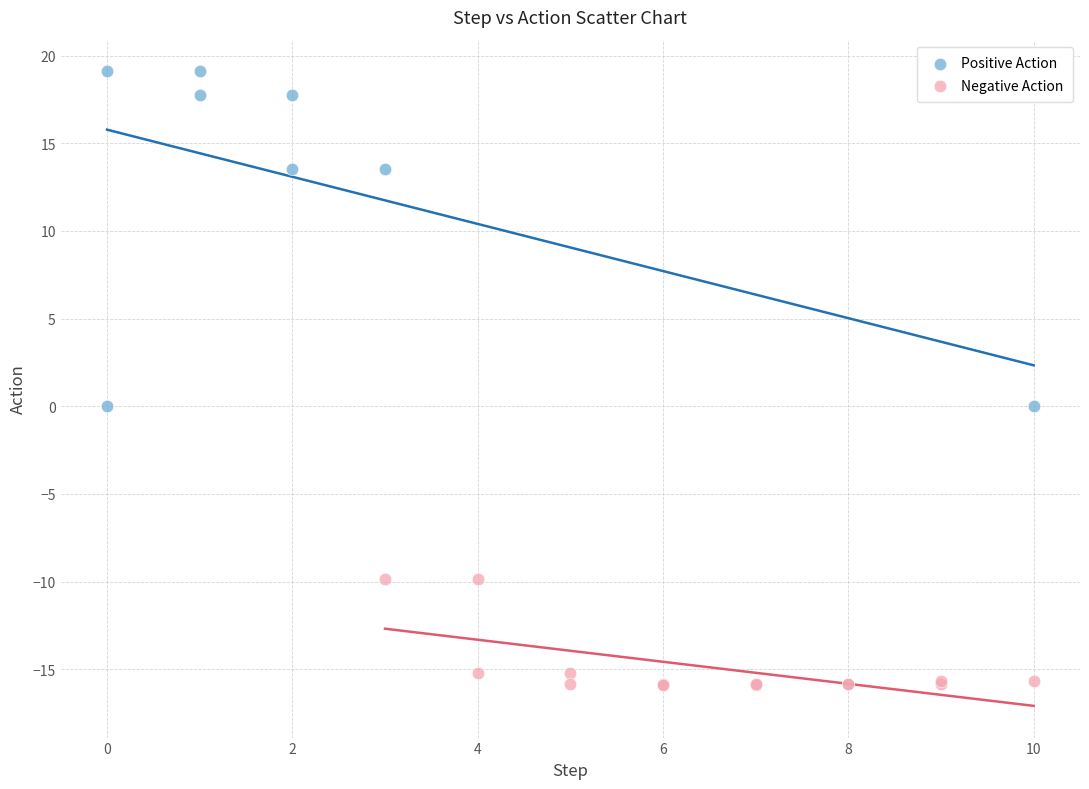

Which series has the largest Y range (max minus min)?

Positive Action